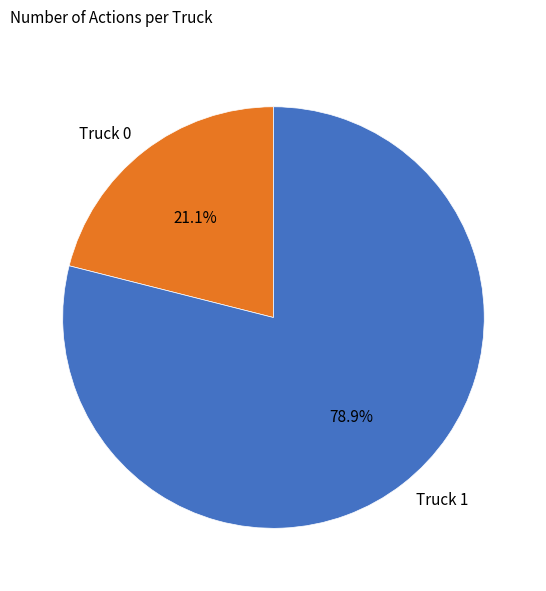

Which category has the biggest portion of the pie?

Truck 1